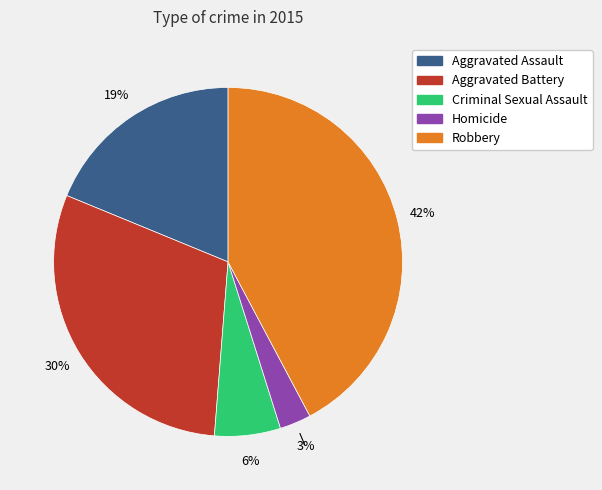

To the nearest percent, what is the difference between the largest and smallest slice percentages?

39%